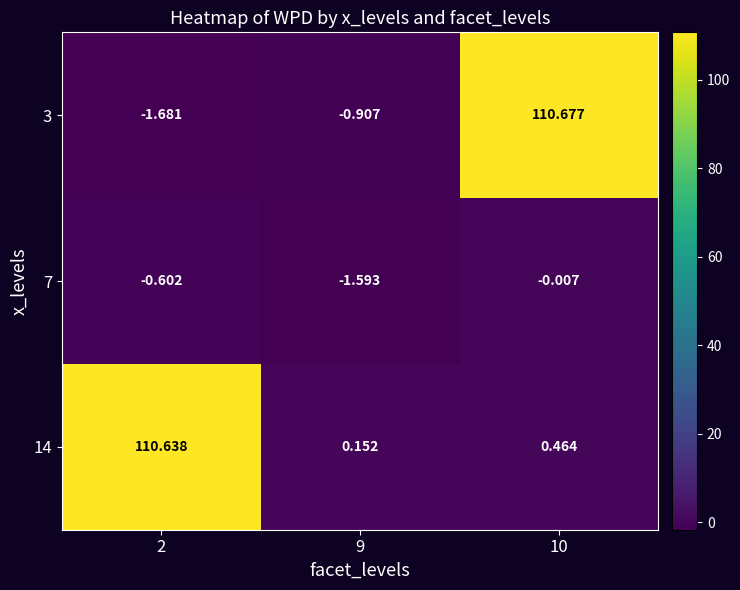

How many distinct data groups are displayed?

3